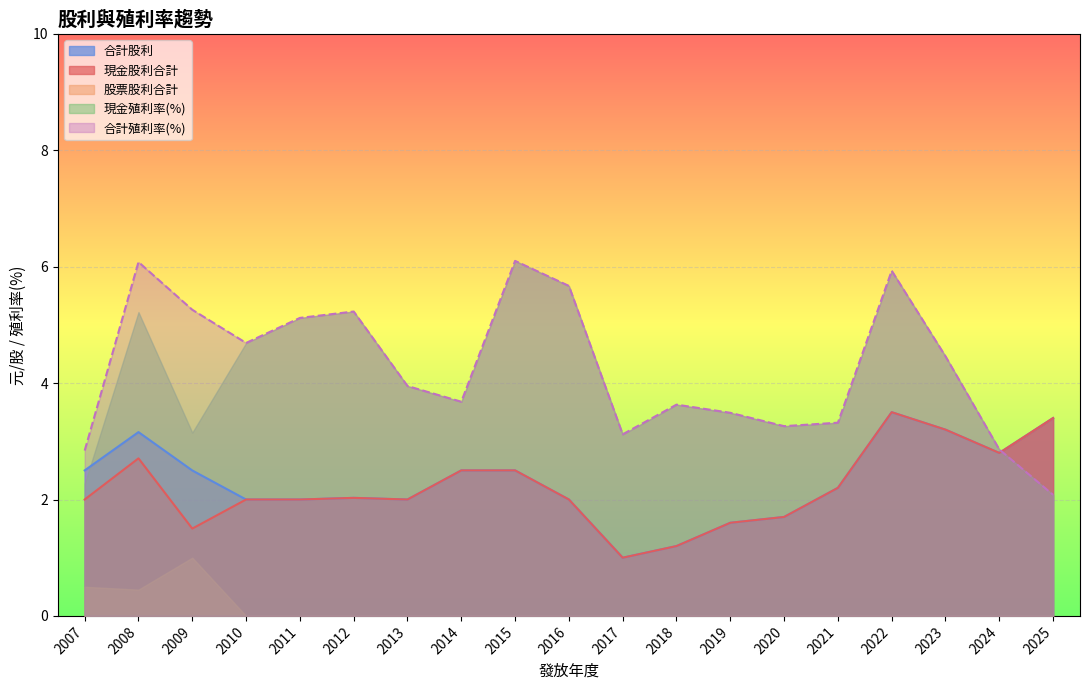

How many times do 現金股利合計 and 現金殖利率 cross each other?

1